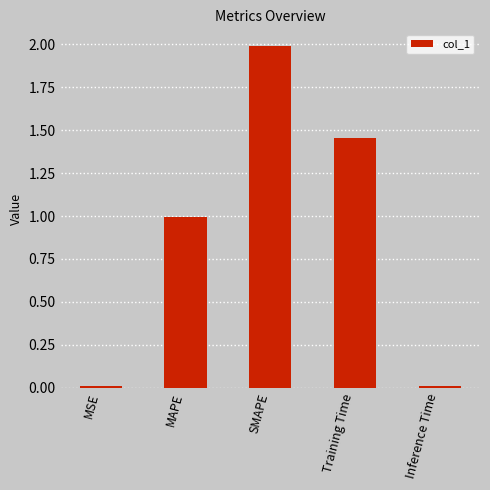

Which category has the highest value across all series?

SMAPE